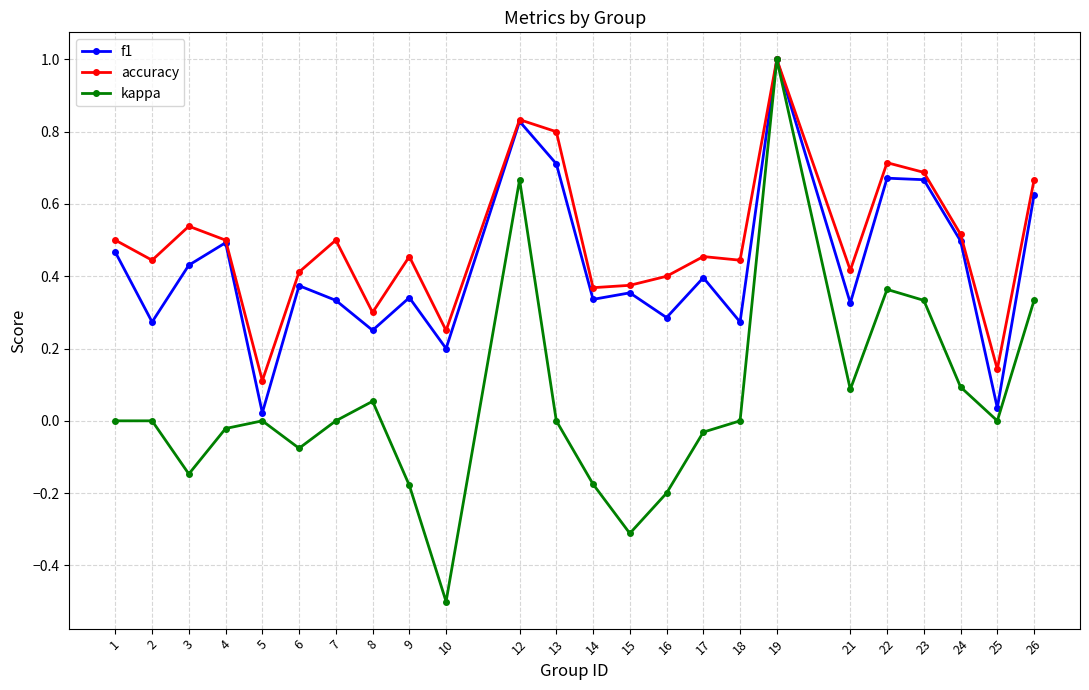

What is the total value across all series at 23?

1.7